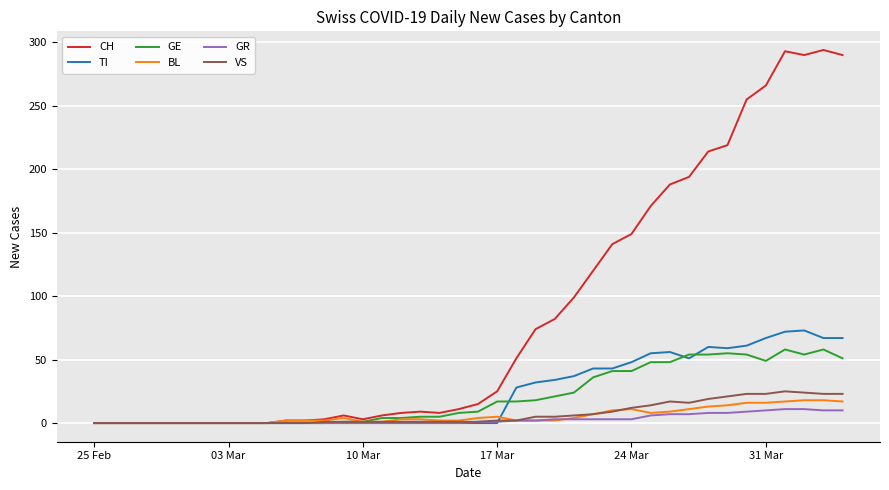

Which series has the largest total across all categories?

CH